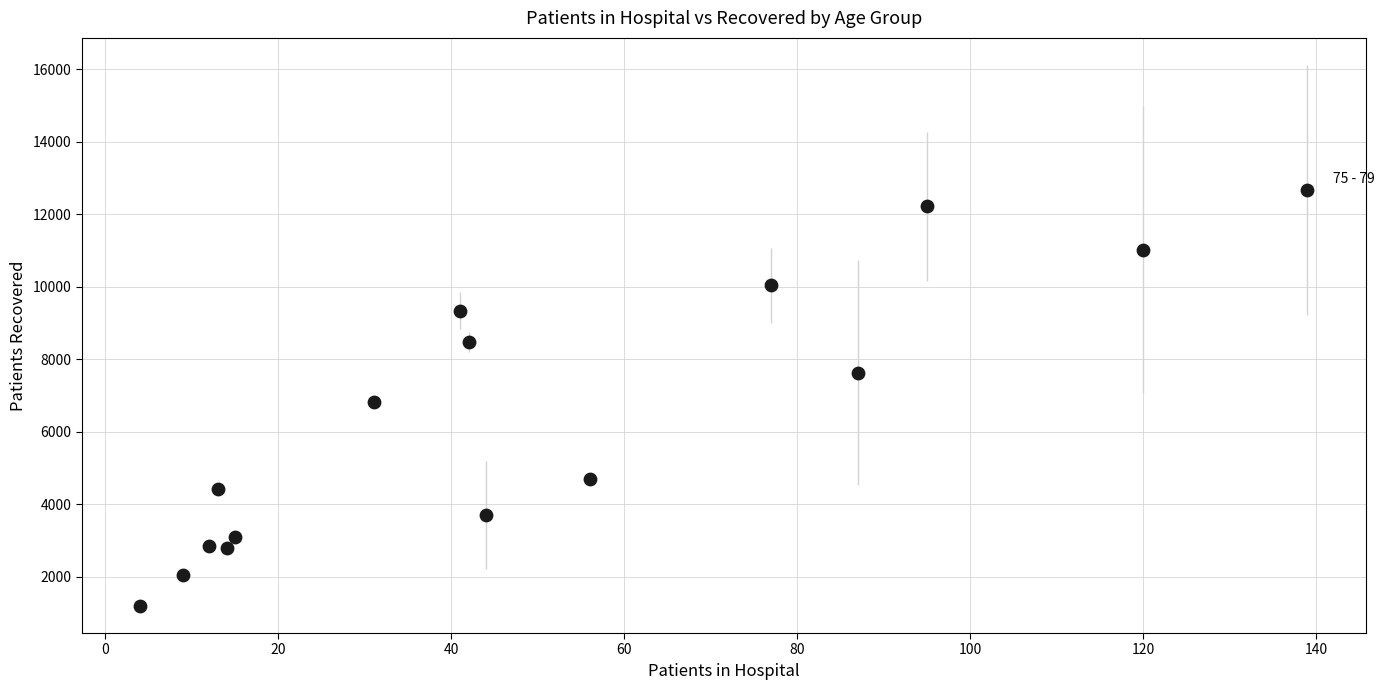

What is the range of Y values (max minus min)?

11466